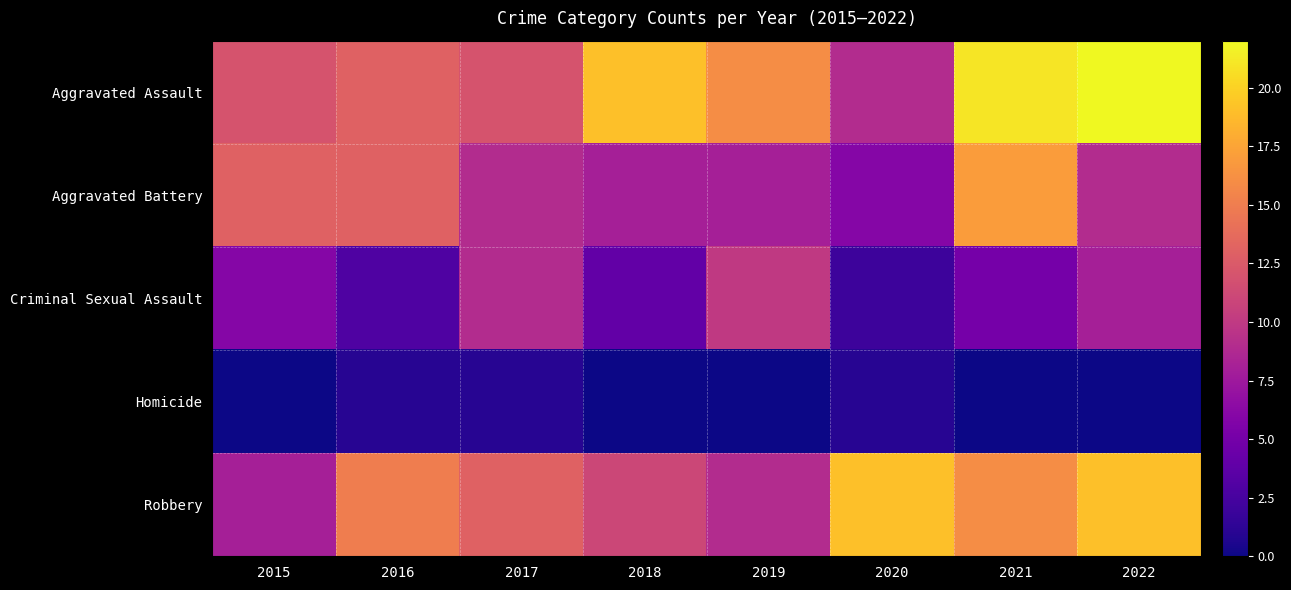

Between 2016 and 2020, which series saw the biggest shift?

Aggravated Battery